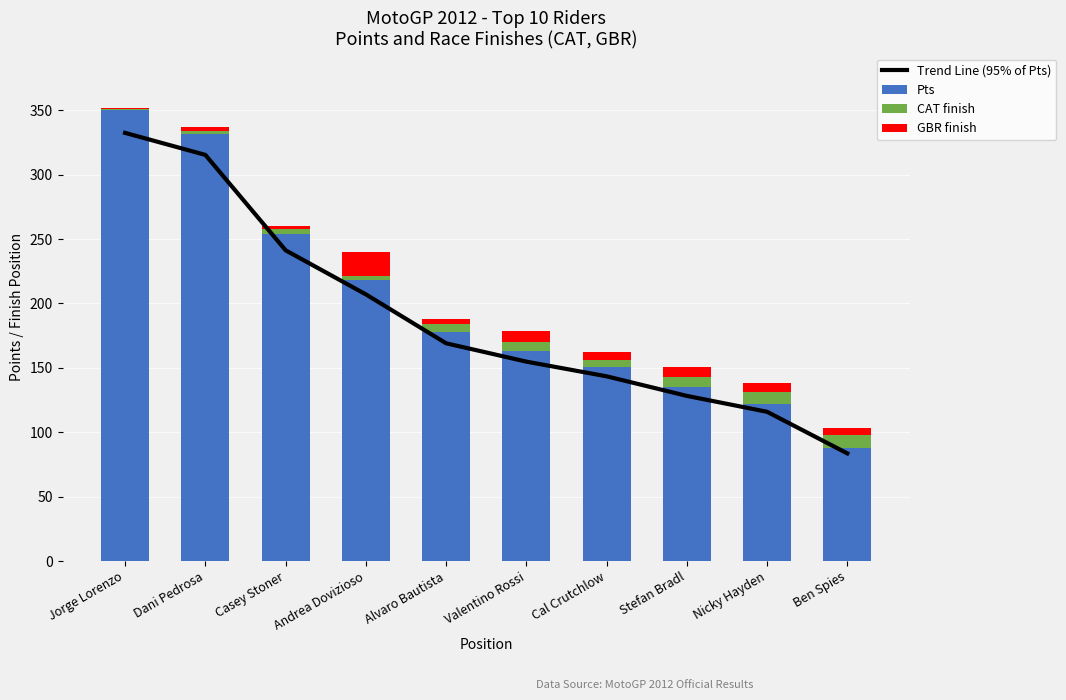

What is the minimum value shown in the chart?

1.0